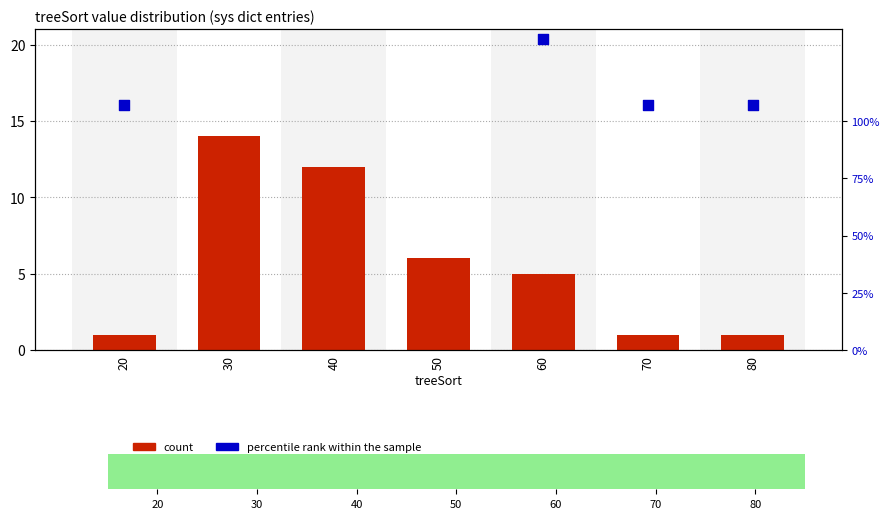

Which series has the widest spread of Y values?

percentile rank within the sample